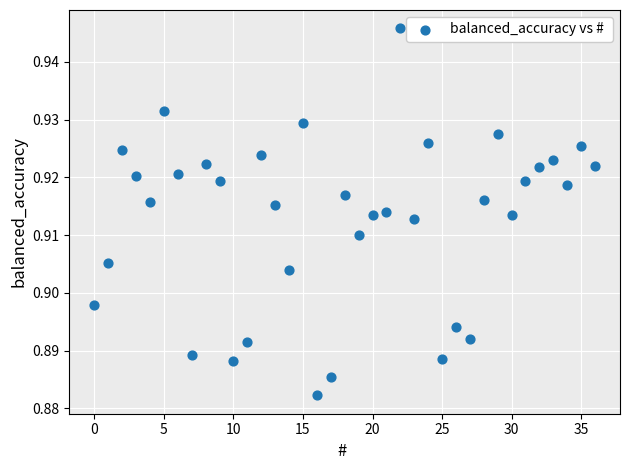

How many data points are displayed?

37